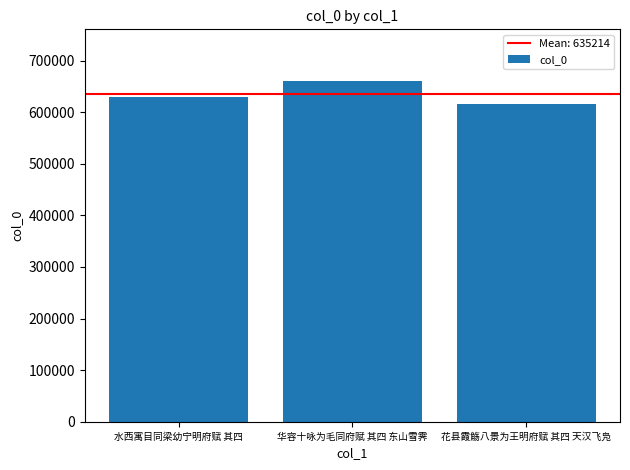

What is the greatest value displayed?

661483